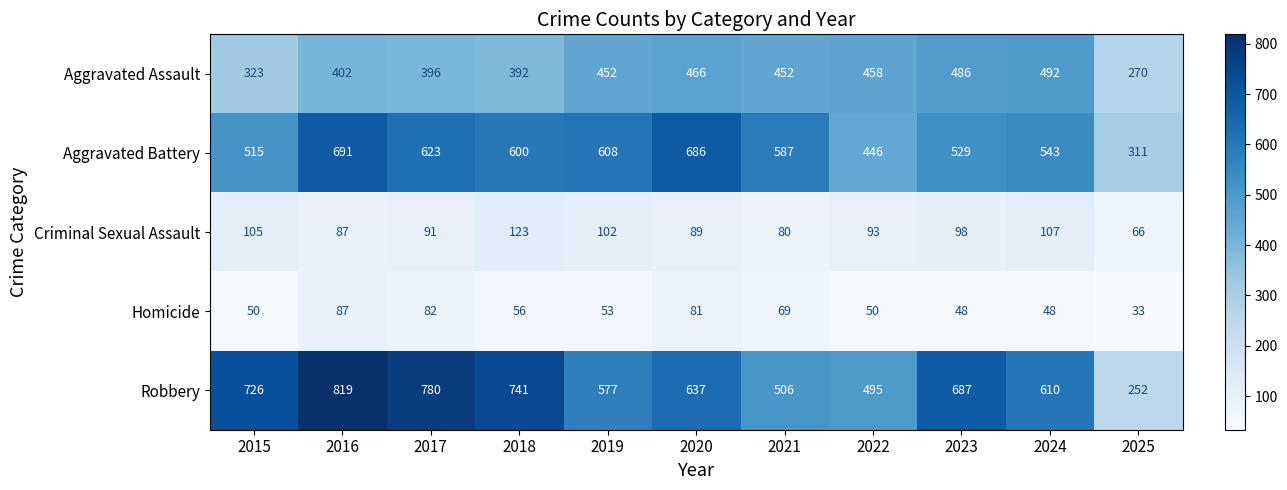

Read the Aggravated Assault value at 2015, to the nearest 50.

300